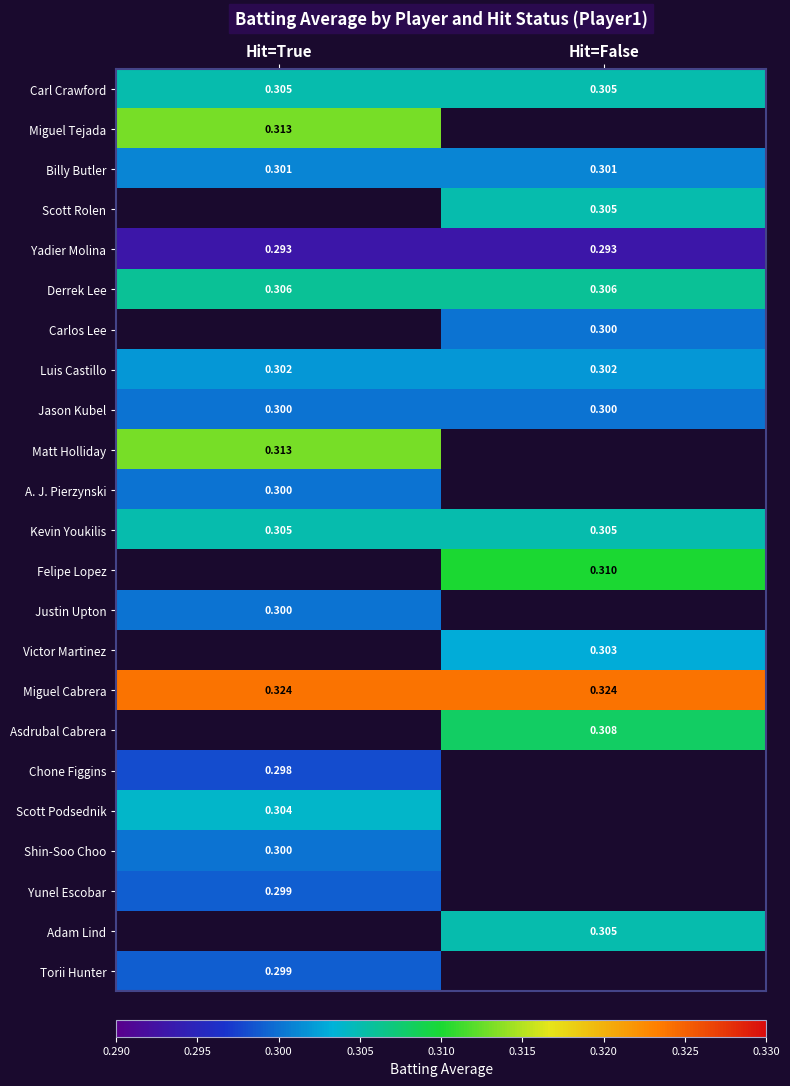

How many data points does each series have?

2